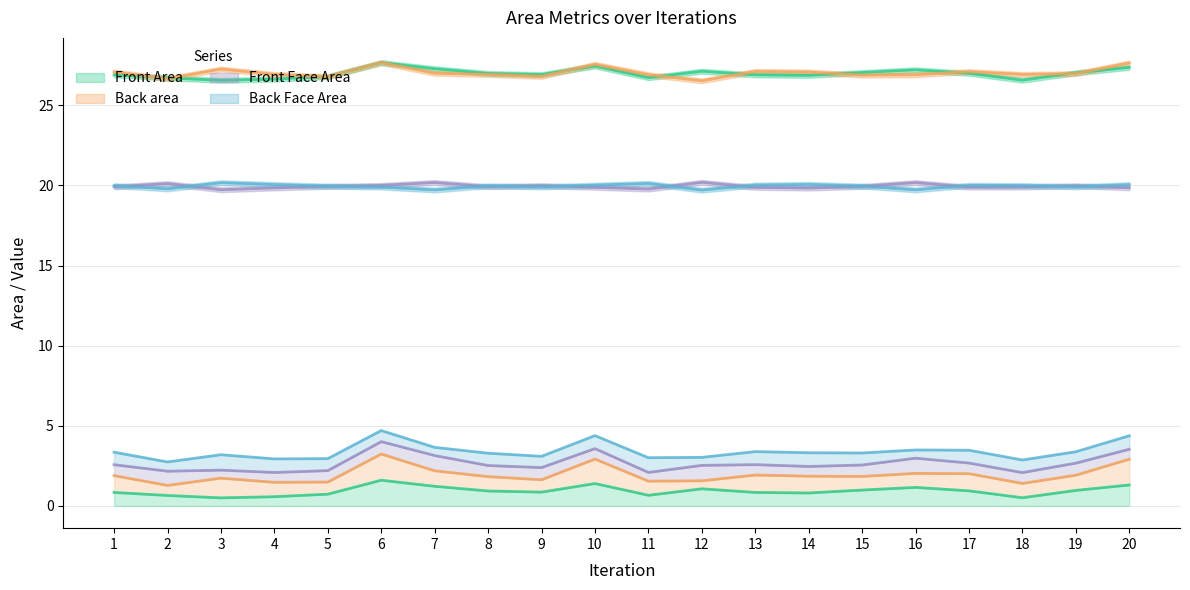

Rank the series at 18 from highest to lowest value.

Back Face Area, Front Face Area, Back area, Front Area